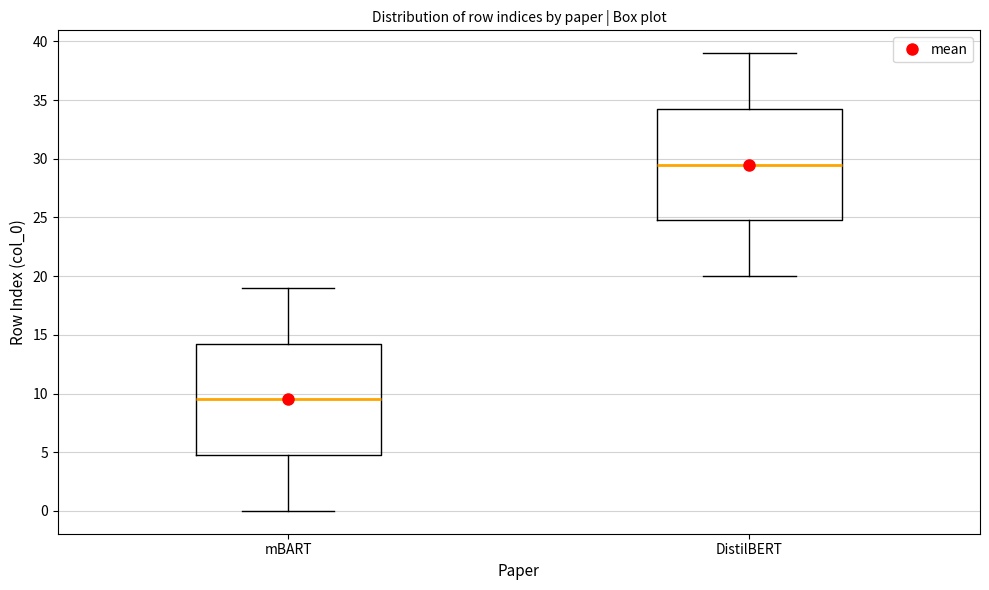

Where does the lower whisker of the box for mBART end on the y-axis? The values are not printed on the chart, so give them approximately, as read against the axis.

0.0